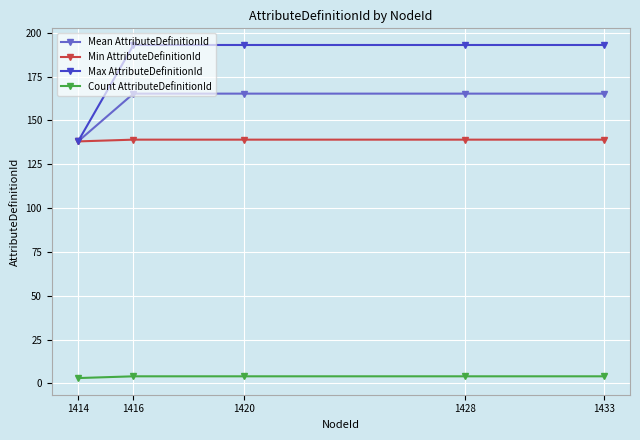

The value of Mean AttributeDefinitionId at 1433 is 48.9. True or false?

False